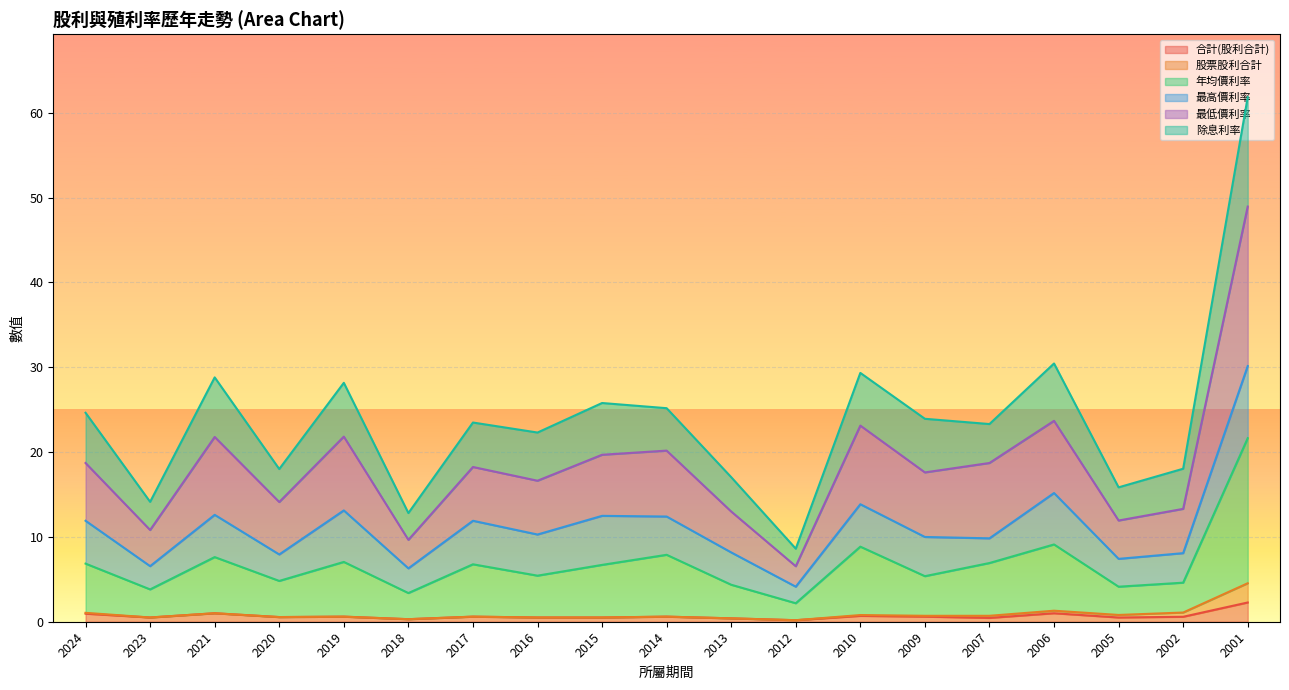

Is the value of 最低價利率 at 2002 greater than the value of 合計(股利合計) at 2010?

Yes